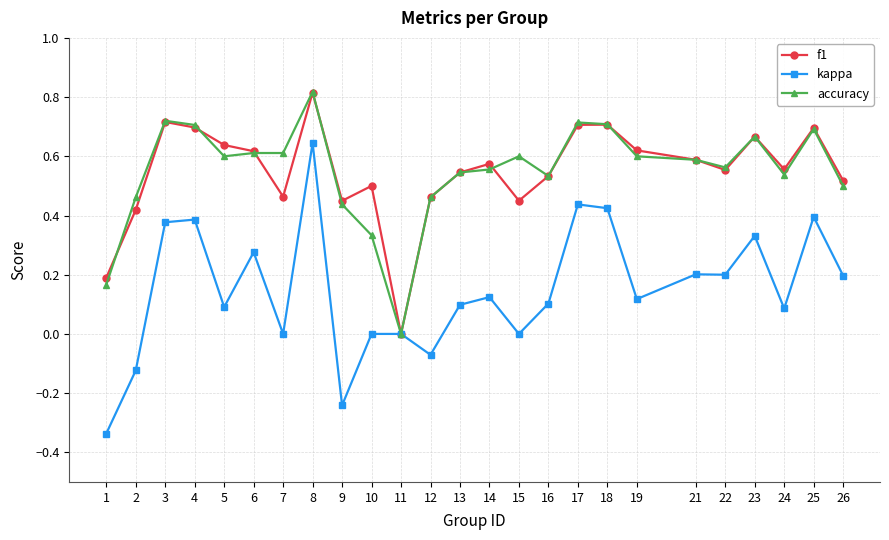

True or false: f1 has more than 1 interior local peaks.

True